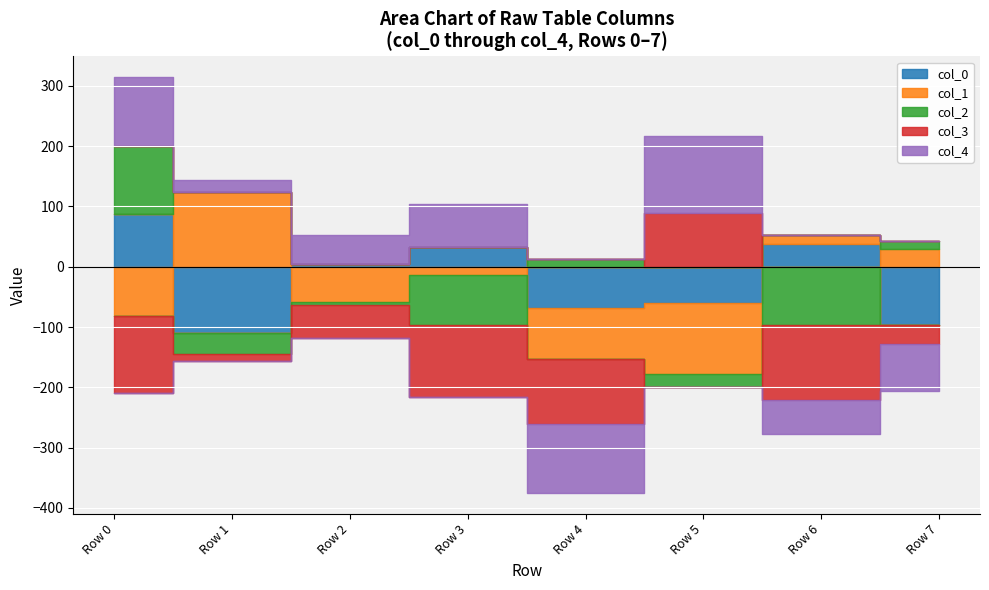

How many positive values does the col_1 series have?

3